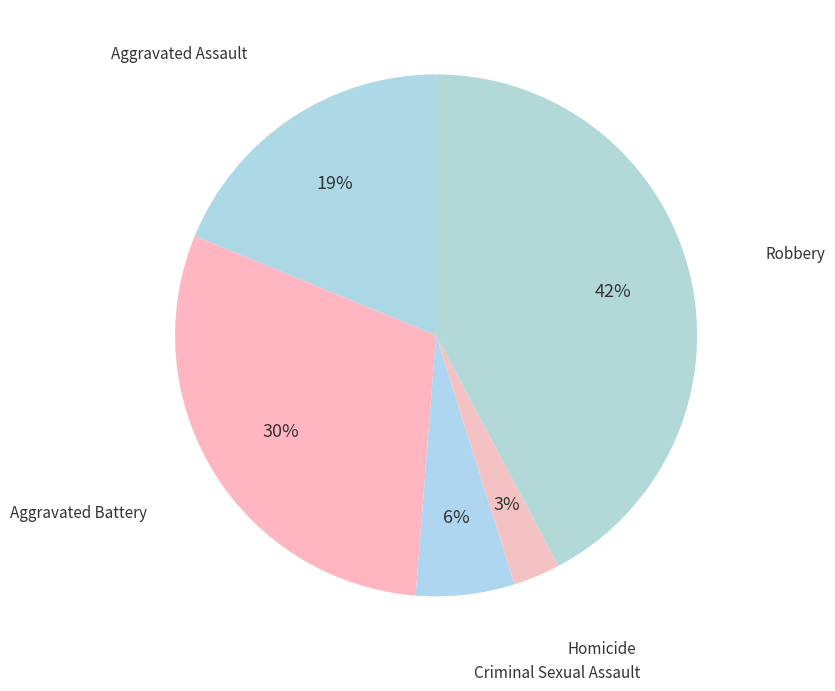

How many slices are in this pie chart?

5